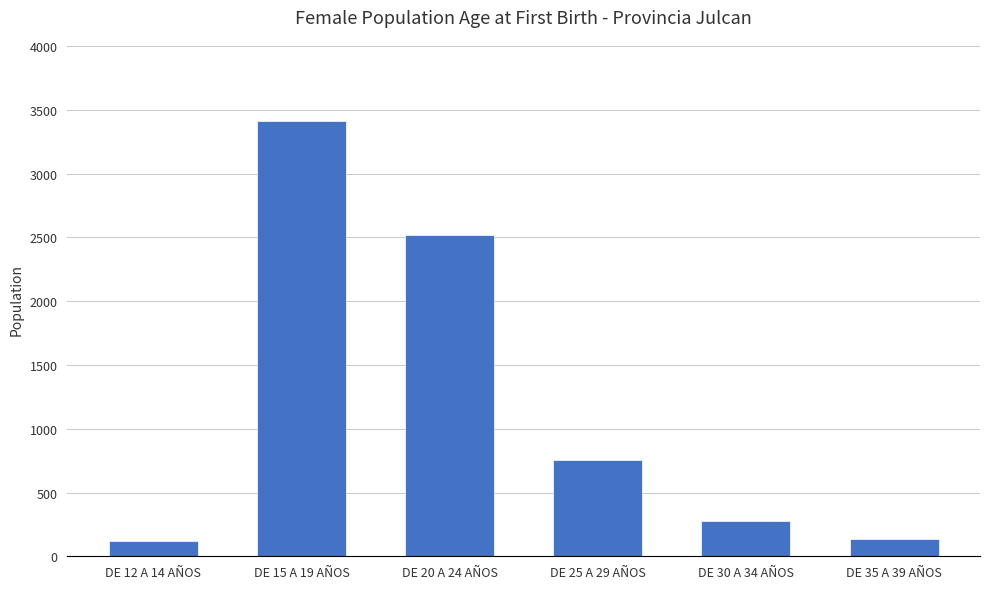

What is the label of the 4th bar from the right?

DE 20 A 24 AÑOS